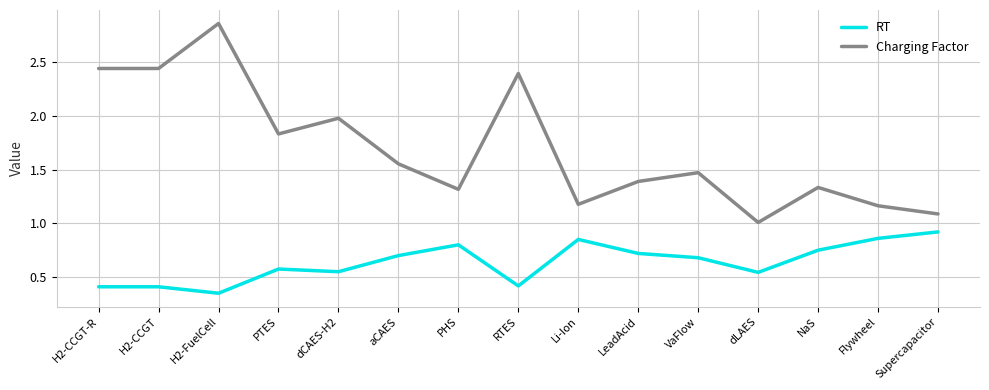

Is it true that Charging Factor equals 2.4 at H2-CCGT?

True